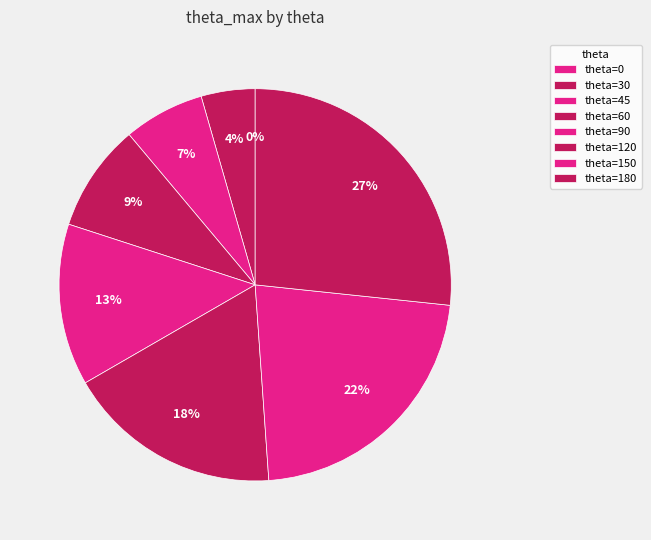

To the nearest percent, what is the combined percentage of 60 and 0?

9%